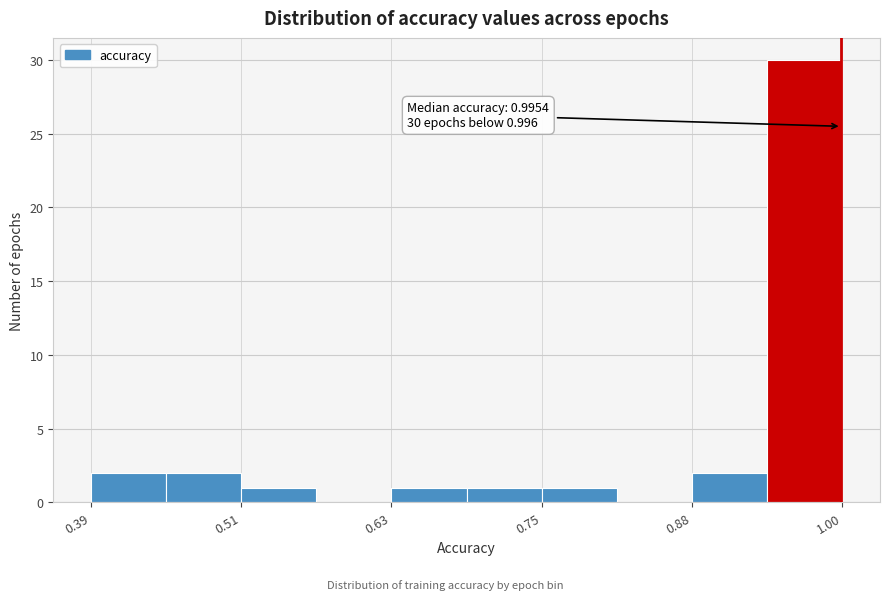

Read against the x-axis, roughly where is the centre of the tallest bar?

0.96